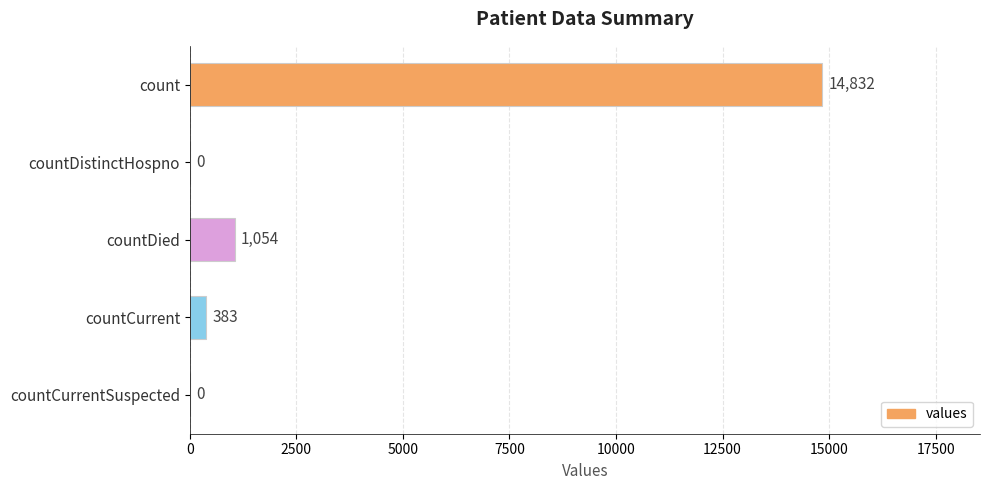

The chart shows a value of 7910 at count. True or false?

False